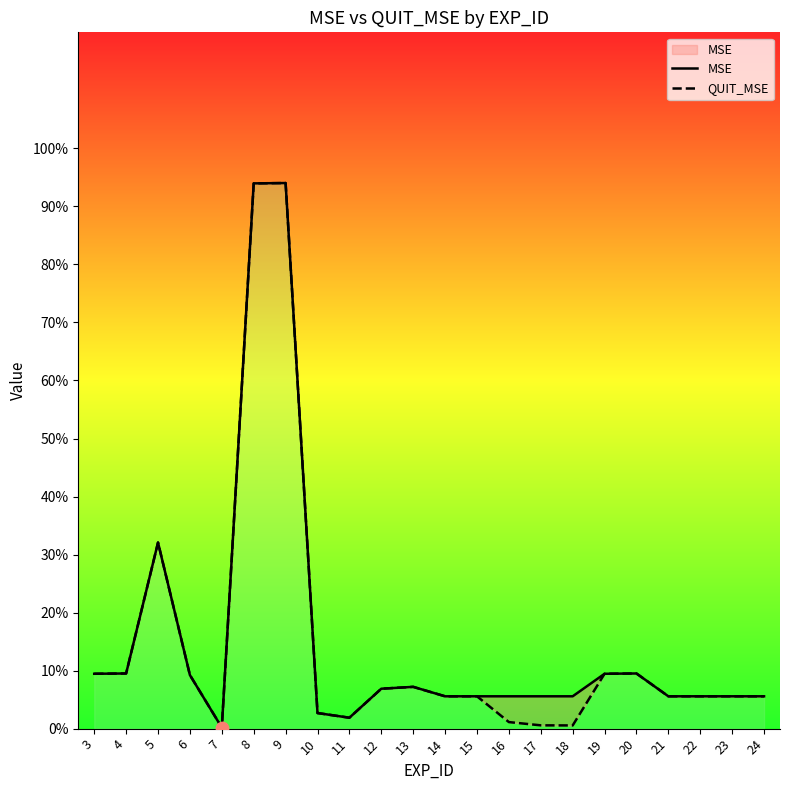

Which series contains the highest Y value?

MSE